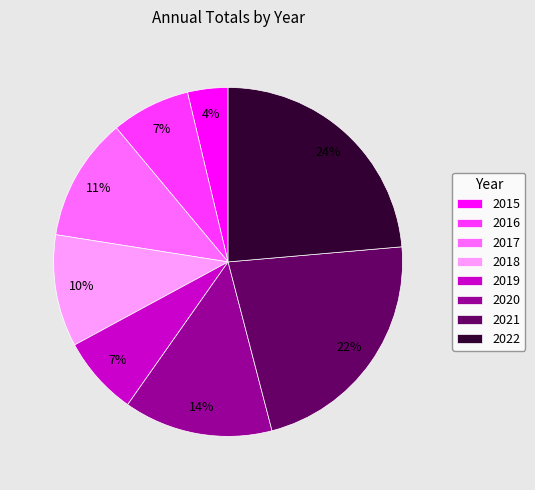

Does any single category account for the majority?

No